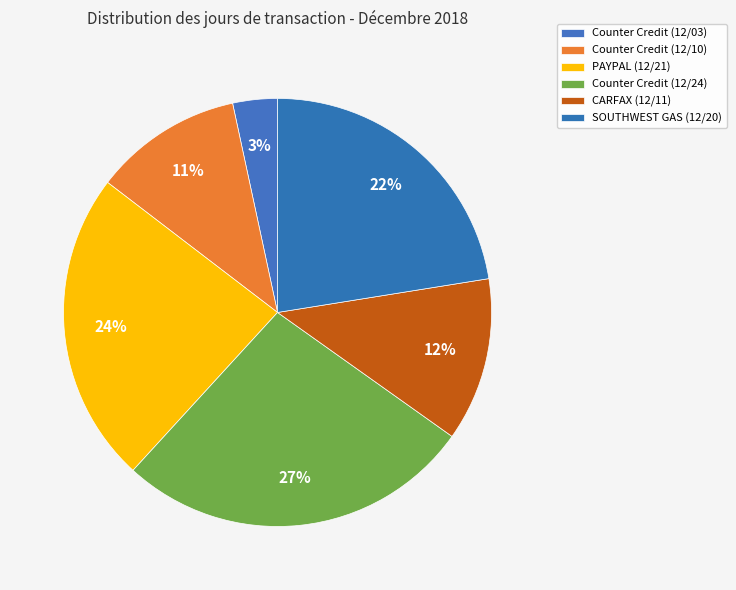

What percentage is the Counter Credit (12/24) slice, to the nearest percent?

27%